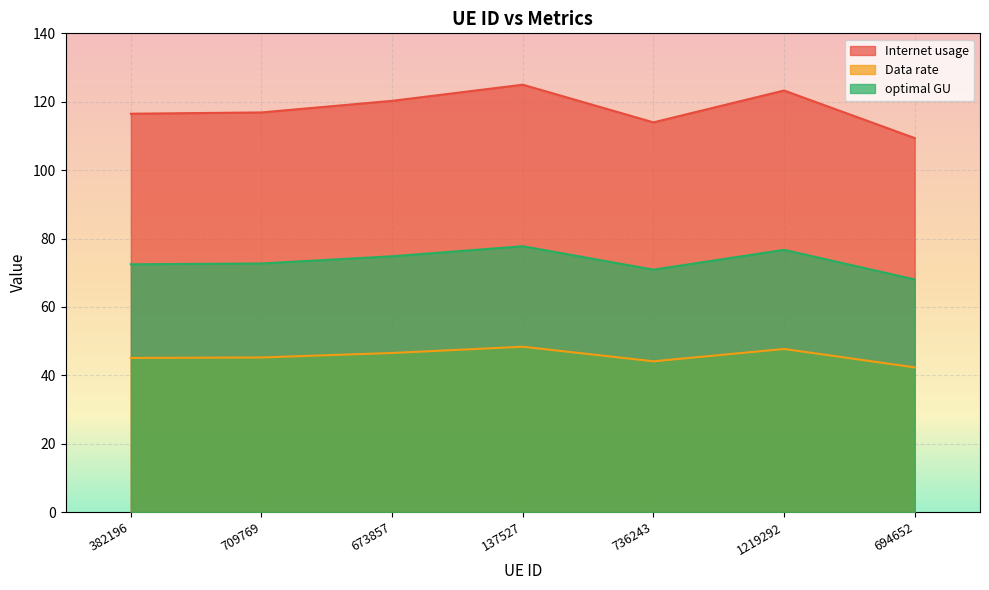

At which category does the chart reach its minimum across all series?

694652